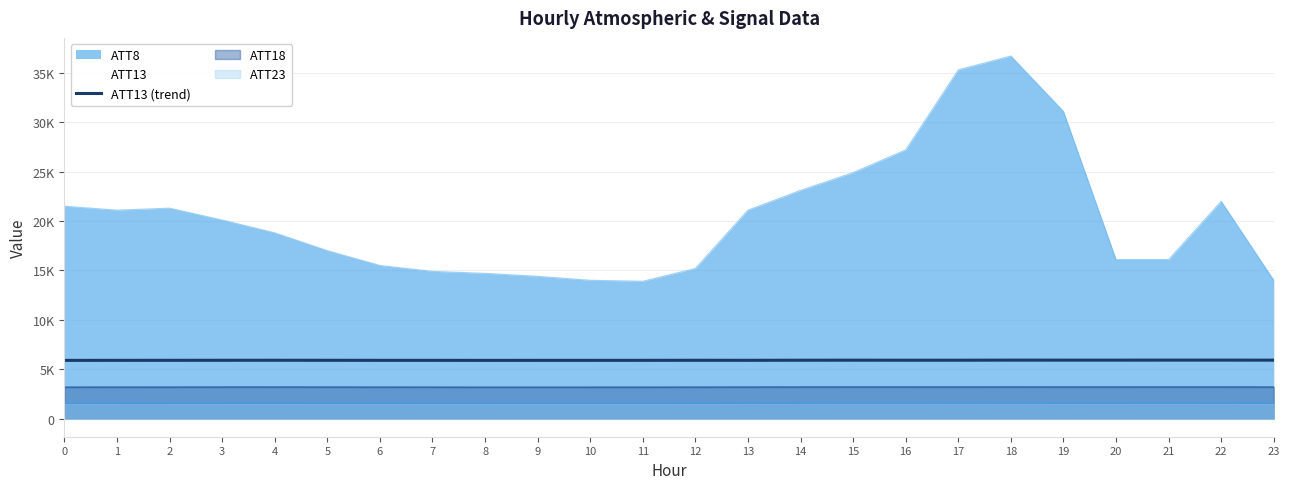

Reading left to right, extract all data points from this chart.

5892.3	5895.9	5898.9	5901.9	5903.8	5901.1	5896.6	5896.2	5892.7	5894.4	5895.2	5896.9	5901.9	5899.6	5907.3	5911.8	5907.4	5908.7	5917.5	5915.9	5915.6	5919.2	5918.9	5914.4